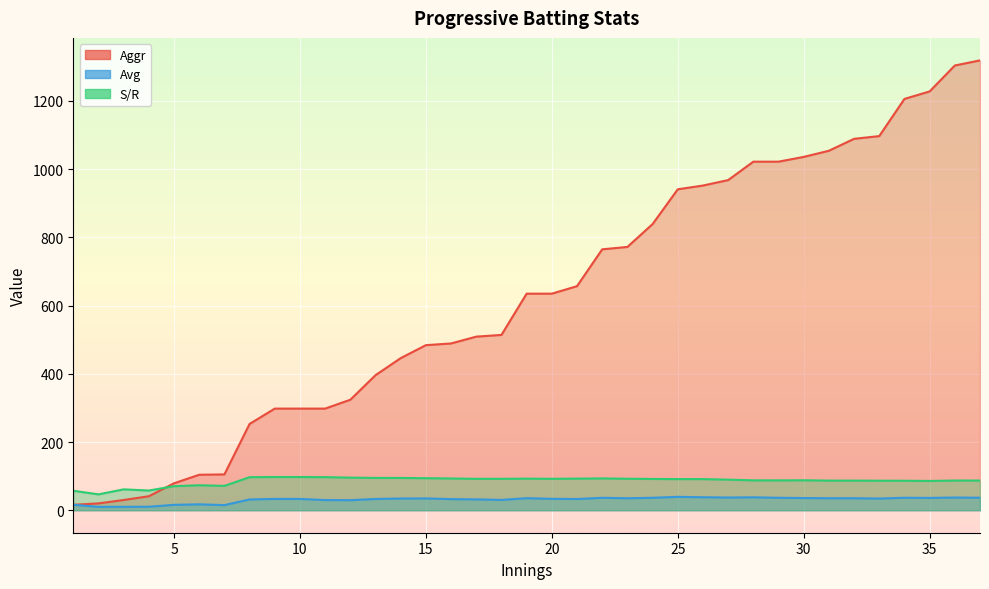

What is the spread (max minus min) of values at 23?

736.9